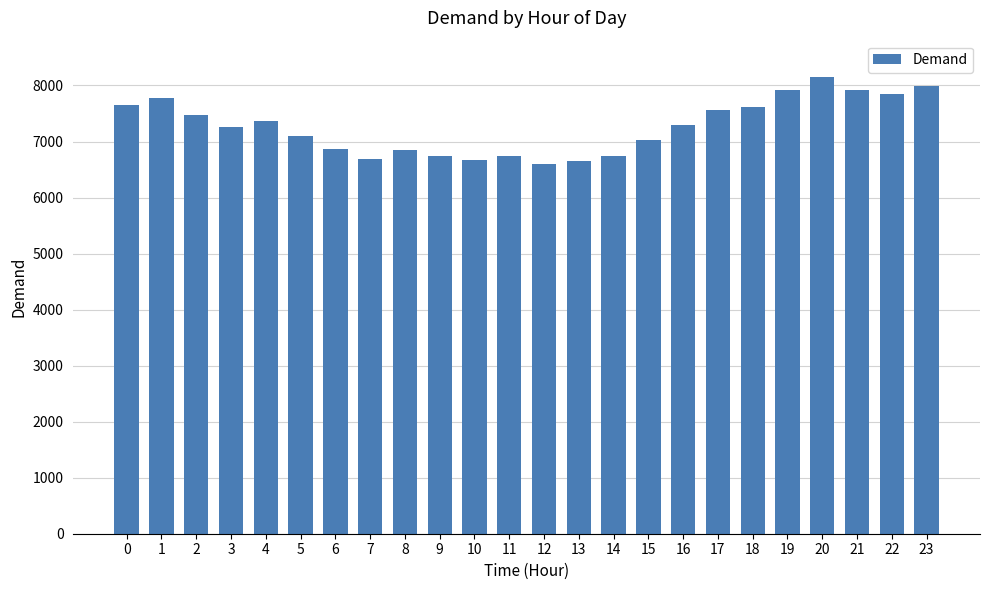

What is the value of the 24th bar from the left?

7997